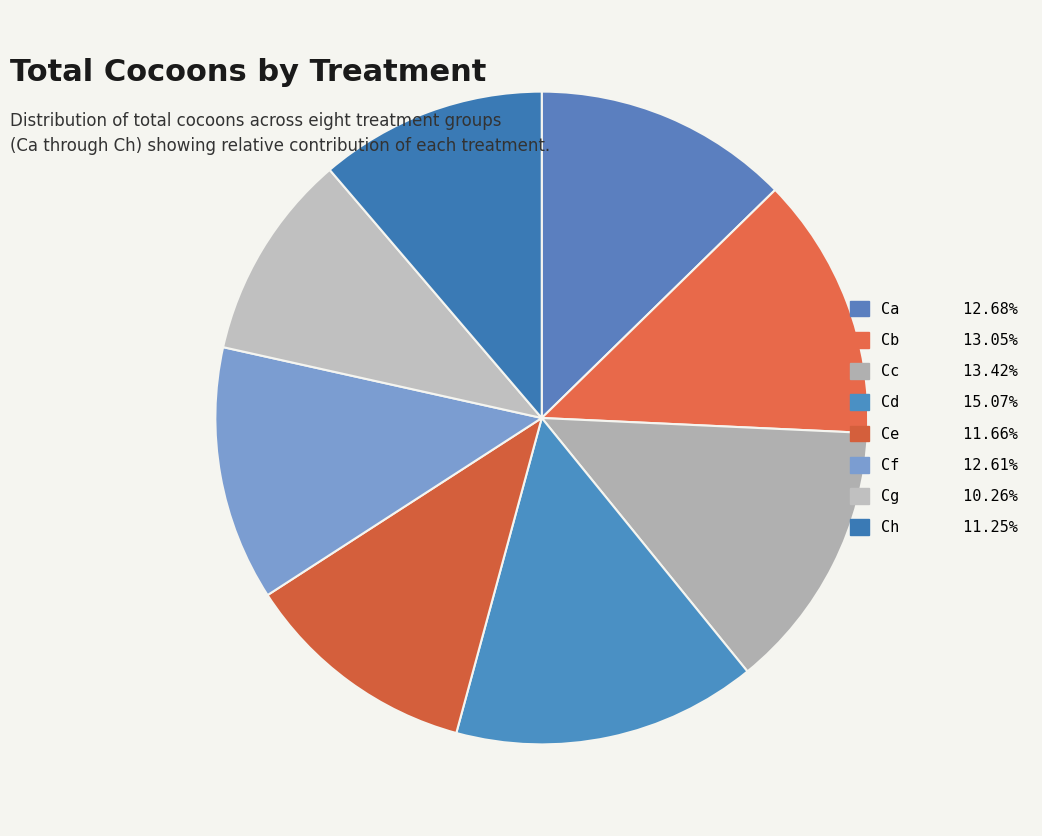

Count the number of slices in the pie.

8